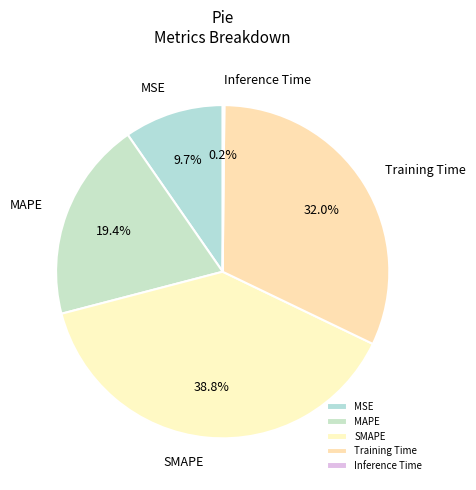

Between MSE and MAPE, which is larger?

MAPE